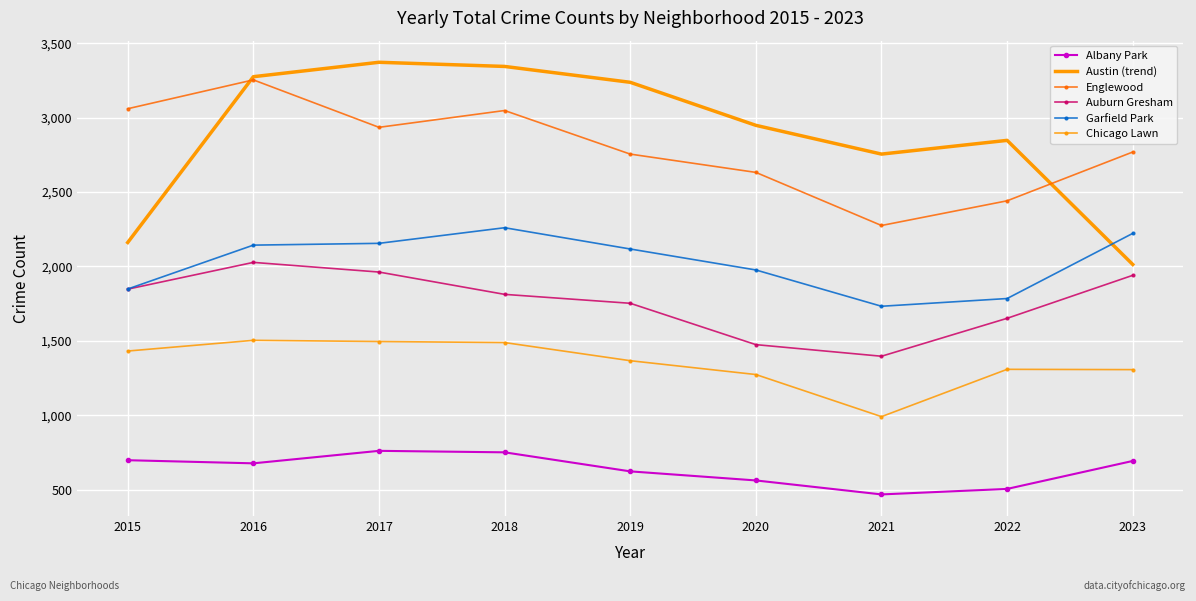

What value does the Auburn Gresham series have at 2022?

1651.0